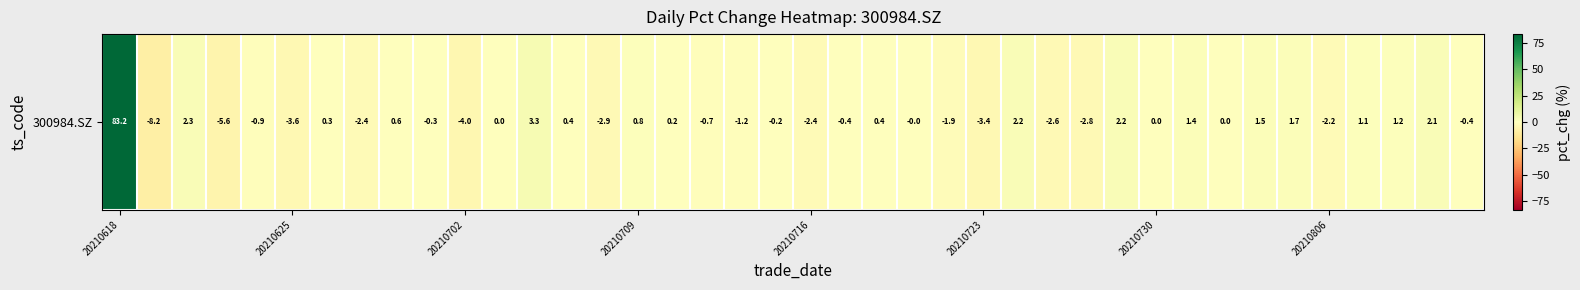

What is the average value?

1.5